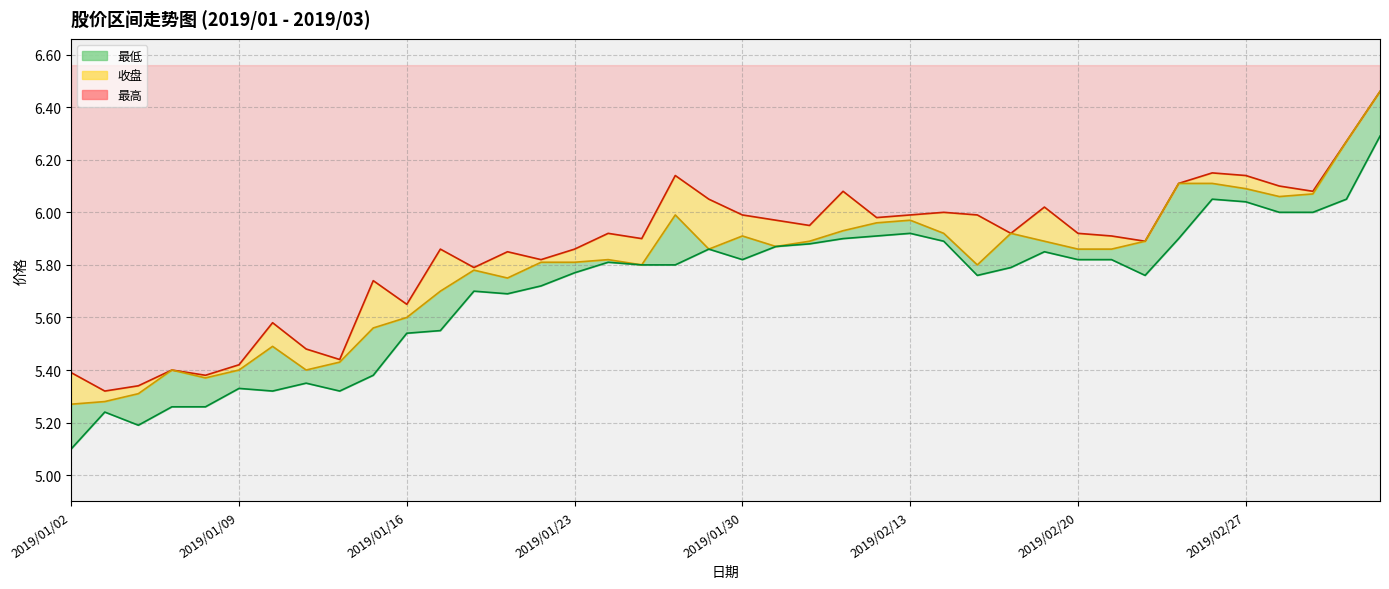

Between 2019/01/16 and 2019/02/20, which series saw the biggest shift?

最低